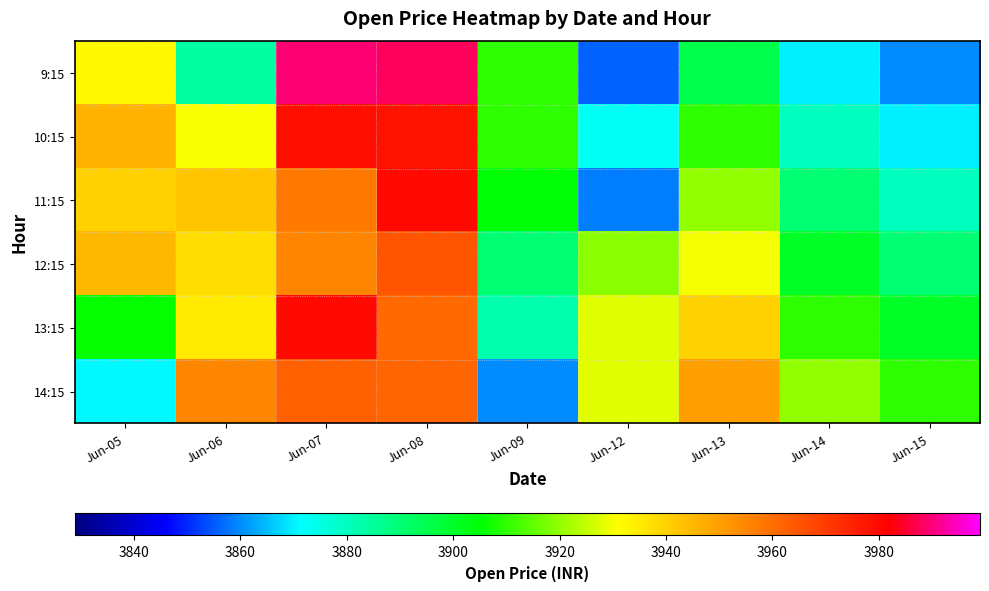

Reading right to left, transcribe all the data shown in this chart.

9:15: Jun-15=3860.0	Jun-14=3870.0	Jun-13=3895.0	Jun-12=3855.9	Jun-09=3910.1	Jun-08=3987.9	Jun-07=3989.6	Jun-06=3883.9	Jun-05=3932.1
10:15: Jun-15=3870.0	Jun-14=3880.0	Jun-13=3910.0	Jun-12=3872.9	Jun-09=3910.1	Jun-08=3978.1	Jun-07=3979.0	Jun-06=3930.2	Jun-05=3946.0
11:15: Jun-15=3880.0	Jun-14=3890.0	Jun-13=3920.0	Jun-12=3858.6	Jun-09=3904.9	Jun-08=3980.0	Jun-07=3958.1	Jun-06=3942.2	Jun-05=3940.1
12:15: Jun-15=3890.0	Jun-14=3900.0	Jun-13=3930.0	Jun-12=3919.3	Jun-09=3890.3	Jun-08=3965.1	Jun-07=3955.2	Jun-06=3937.8	Jun-05=3945.1
13:15: Jun-15=3900.0	Jun-14=3910.0	Jun-13=3940.0	Jun-12=3928.0	Jun-09=3882.5	Jun-08=3961.1	Jun-07=3979.8	Jun-06=3935.1	Jun-05=3906.0
14:15: Jun-15=3910.0	Jun-14=3920.0	Jun-13=3950.0	Jun-12=3928.0	Jun-09=3859.9	Jun-08=3961.6	Jun-07=3962.6	Jun-06=3954.9	Jun-05=3871.1